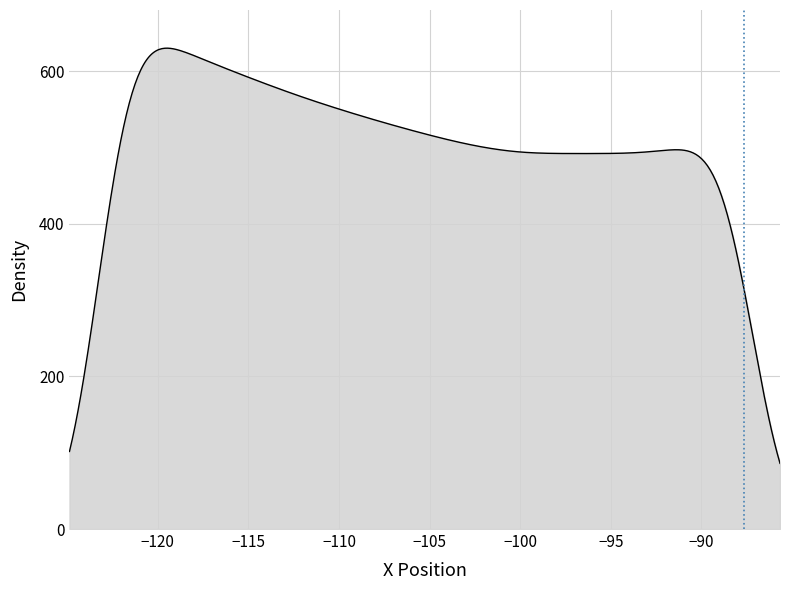

What is the smallest value displayed?

86.1